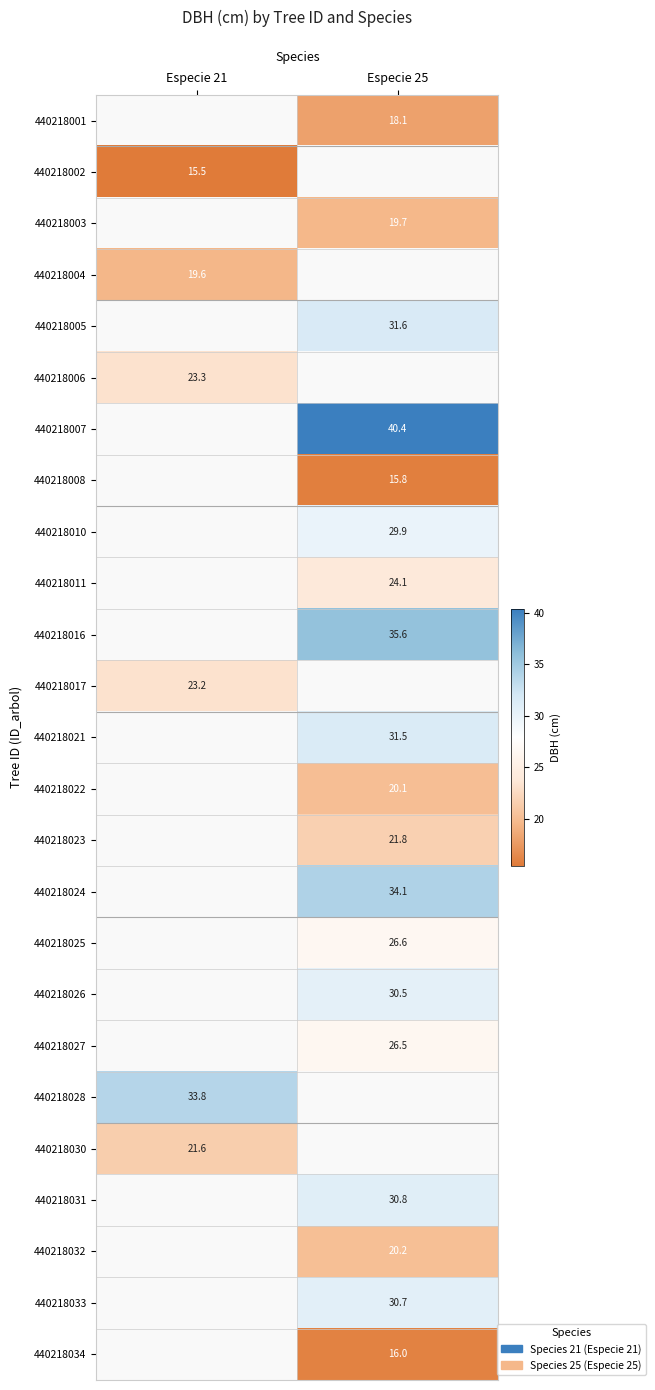

What is the smallest value displayed?

15.5